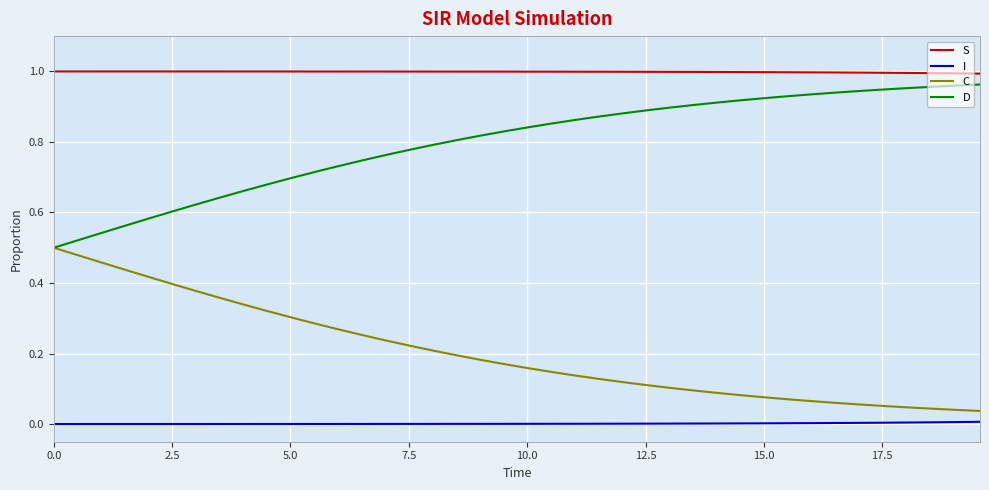

True or false: D and S cross at least once.

False